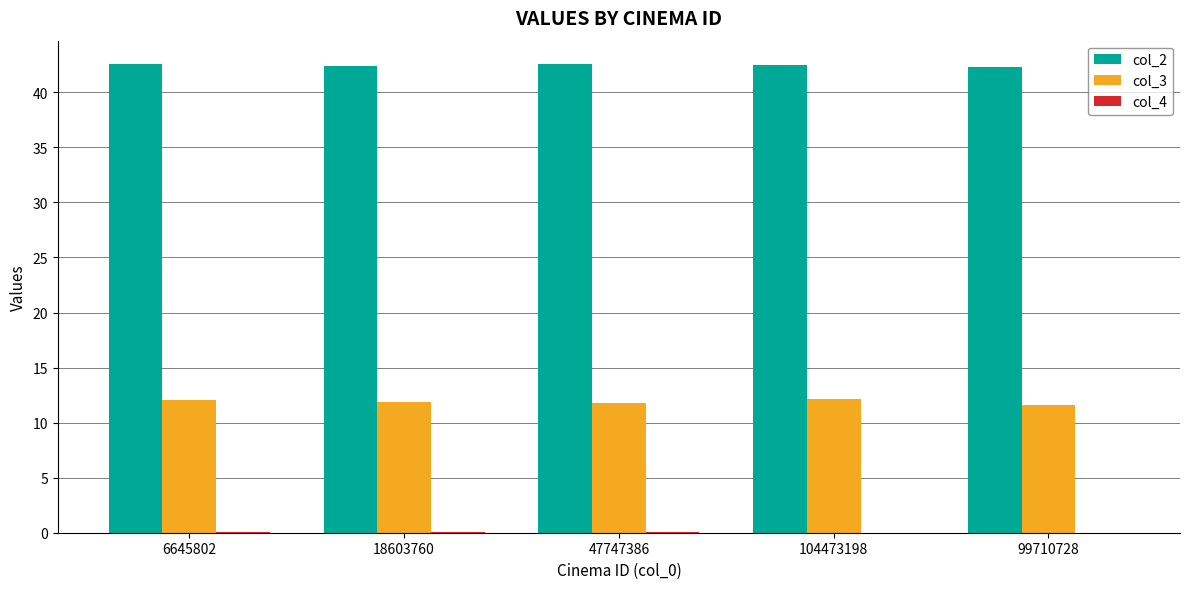

How many data points does each series have?

5